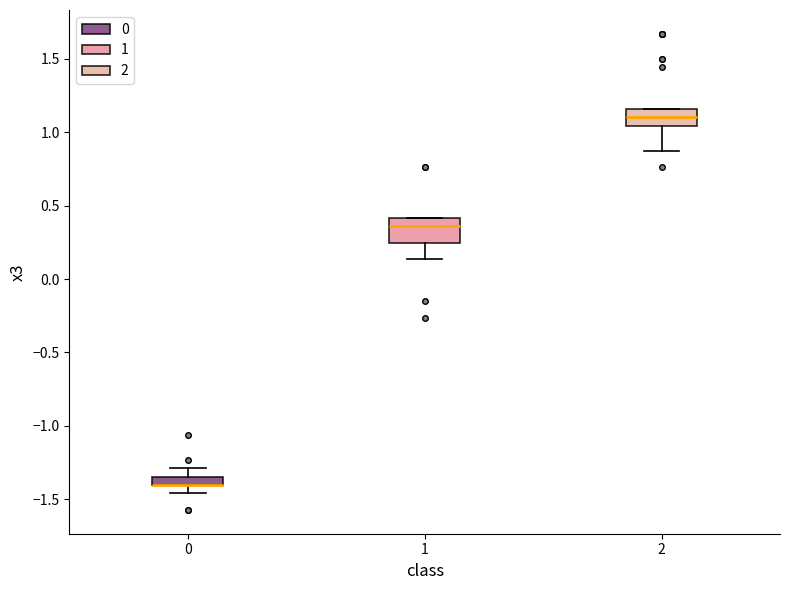

Which box is the tallest, from its lower edge to its upper edge?

1